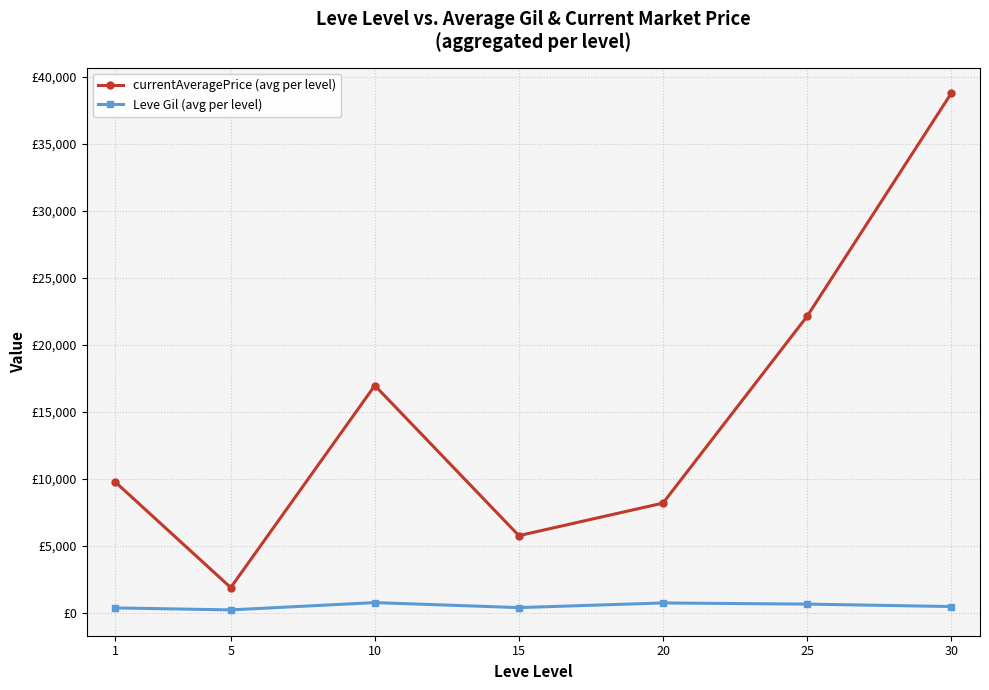

At which category does Leve Gil (avg per level) reach its first local peak?

10